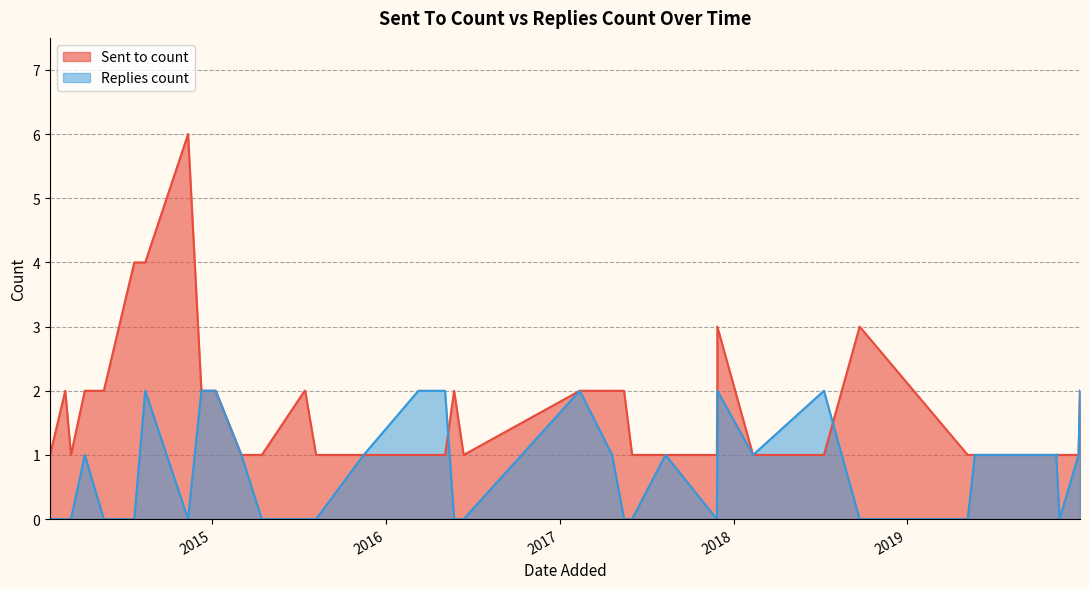

What is the sum of the Sent to count values at 2015-07-16 and 2014-03-11?

3